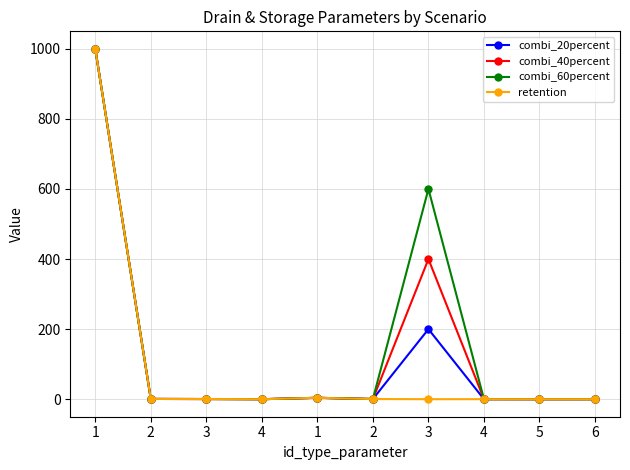

True or false: combi_20percent and combi_60percent intersect in this chart.

False